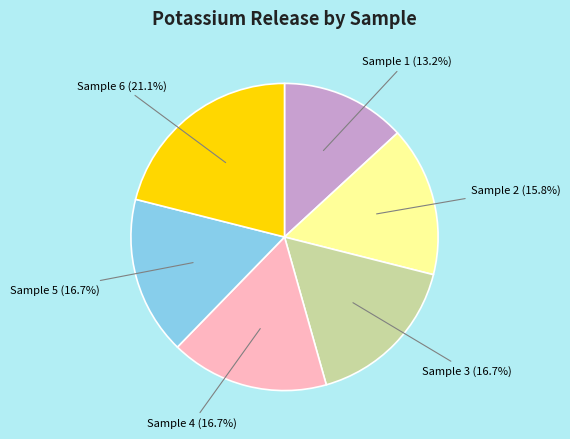

Is there a majority slice in this chart?

No